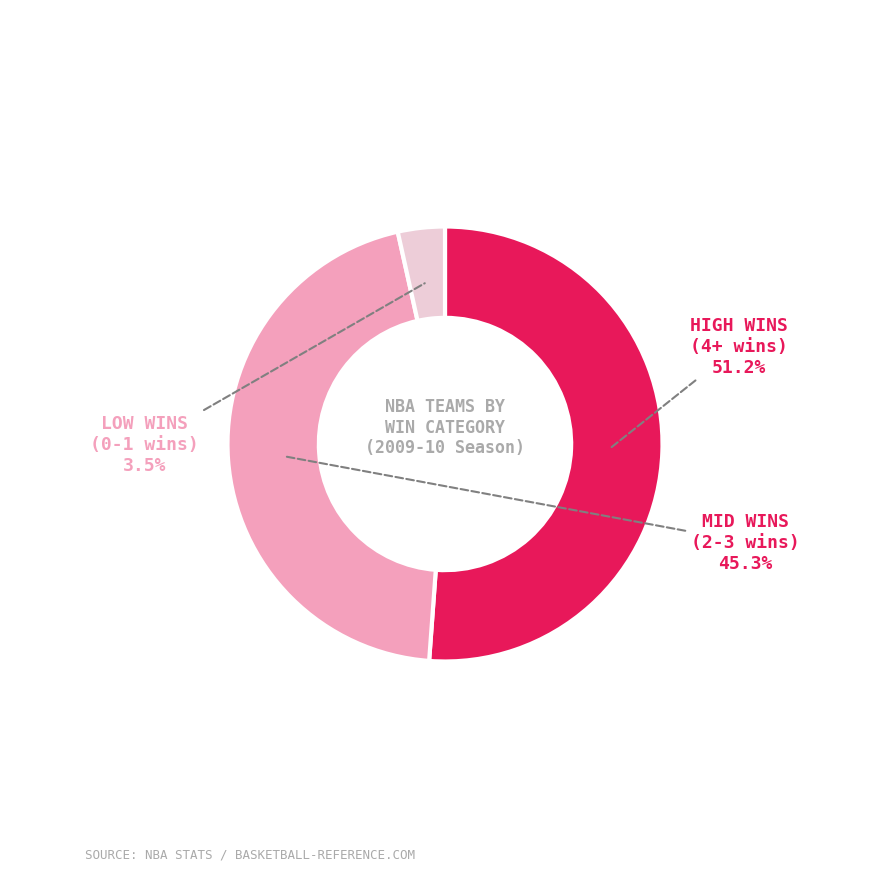

What percentage do HIGH WINS (4+ wins) and MID WINS (2-3 wins) together represent?

96.5%